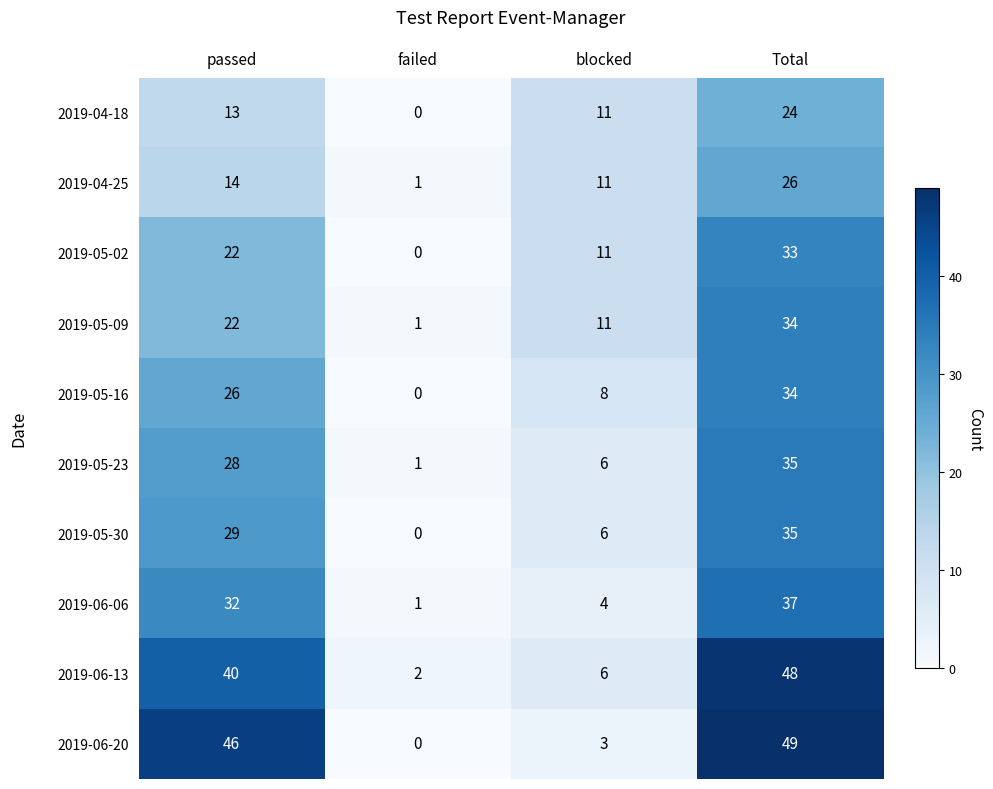

What is the difference between the maximum and minimum values in the 2019-04-18 series?

24